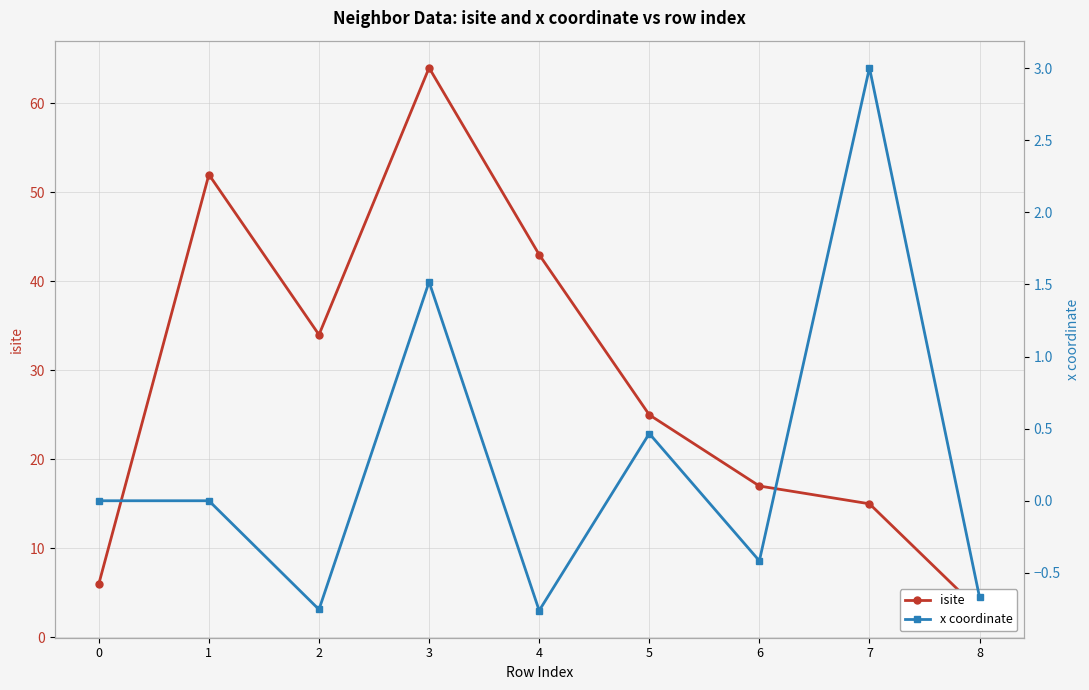

Is the value of x coordinate at 5 greater than the value of isite at 2?

No